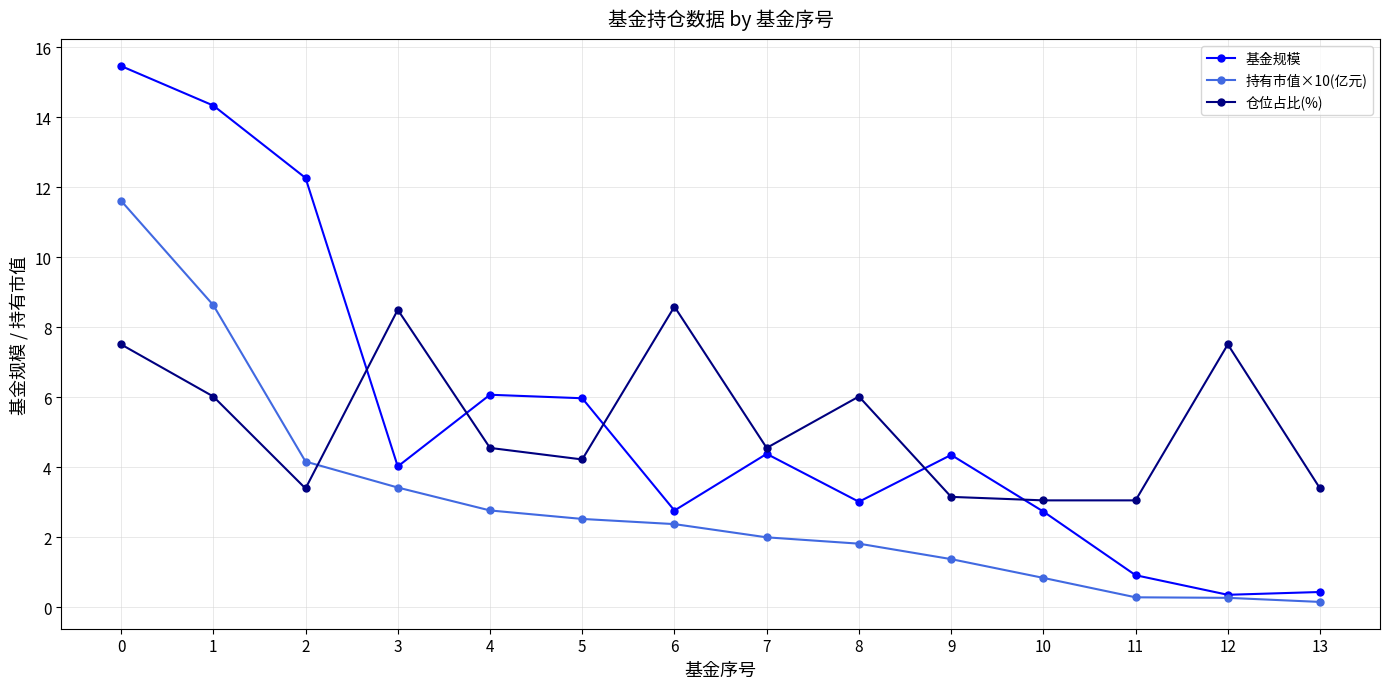

The 持有市值×10(亿元) series shows 4.4 at 4. True or false?

False